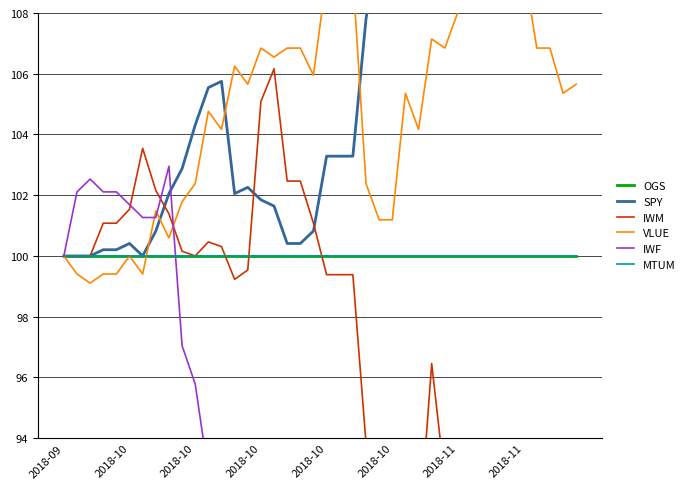

How many data points in SPY are above 104?

20